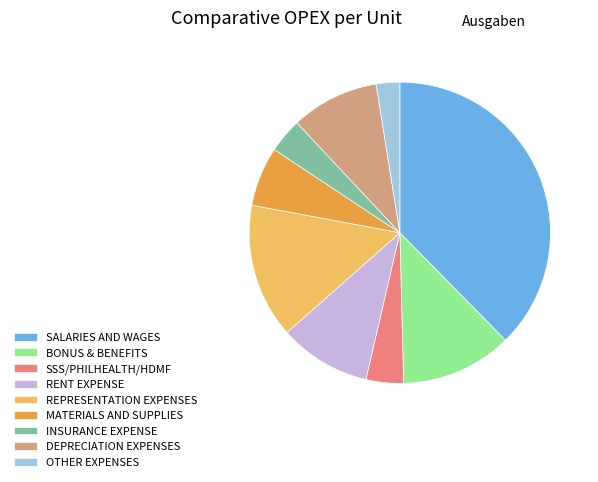

How many segments does this pie chart have?

9